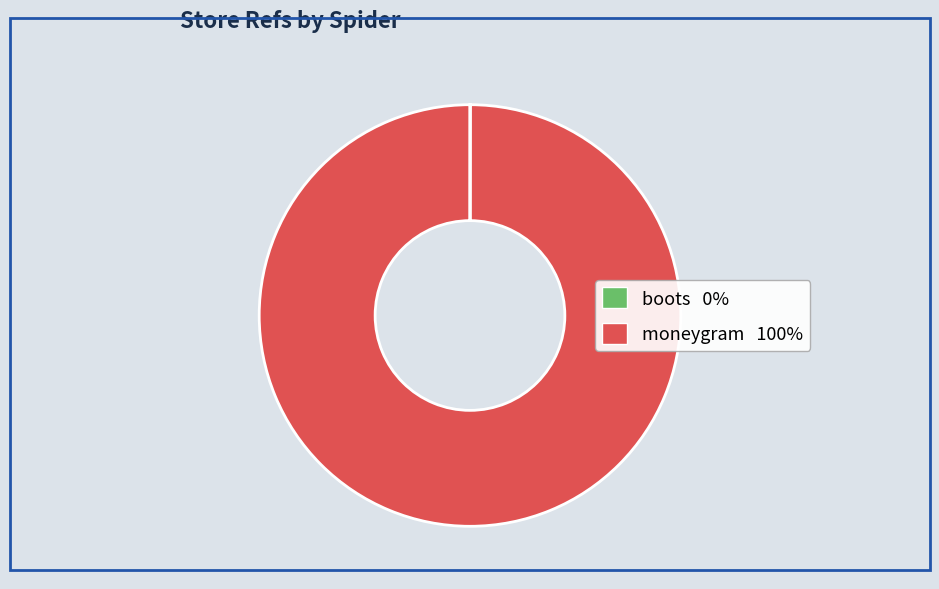

Which slice represents more than half of the pie?

moneygram